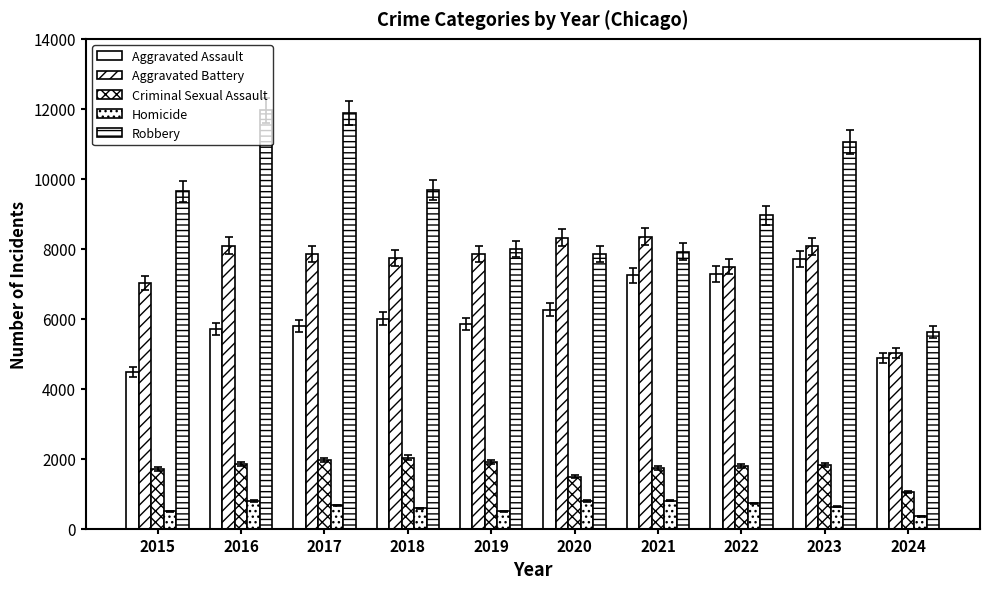

Is the value of Robbery at 2021 greater than the value of Aggravated Battery at 2022?

Yes